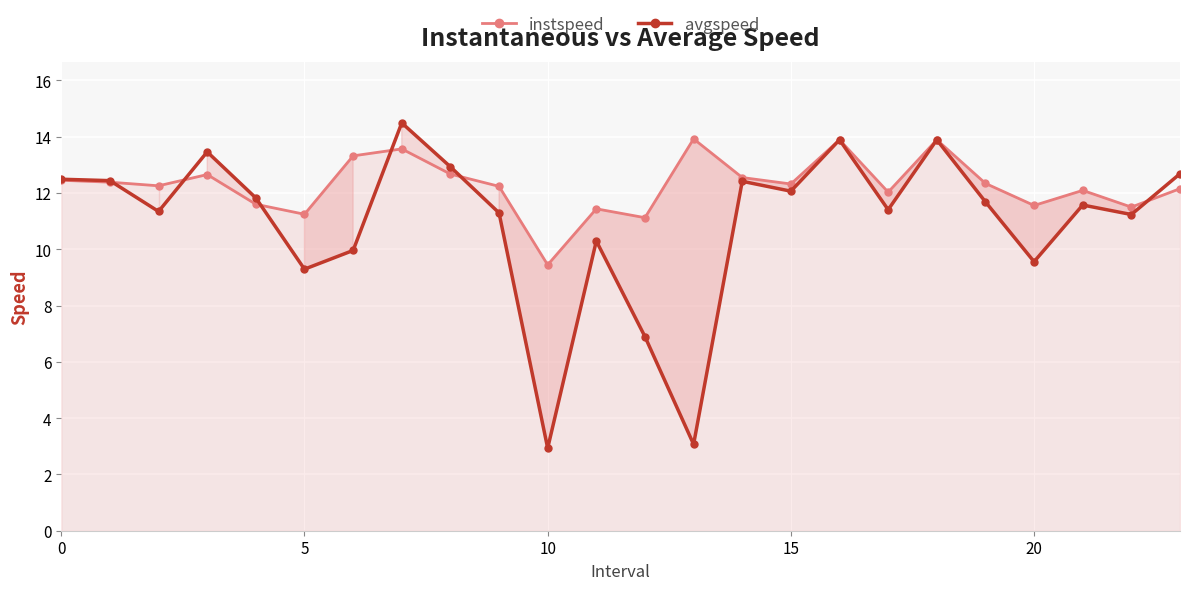

What is the label of the 7th point from the left?

6